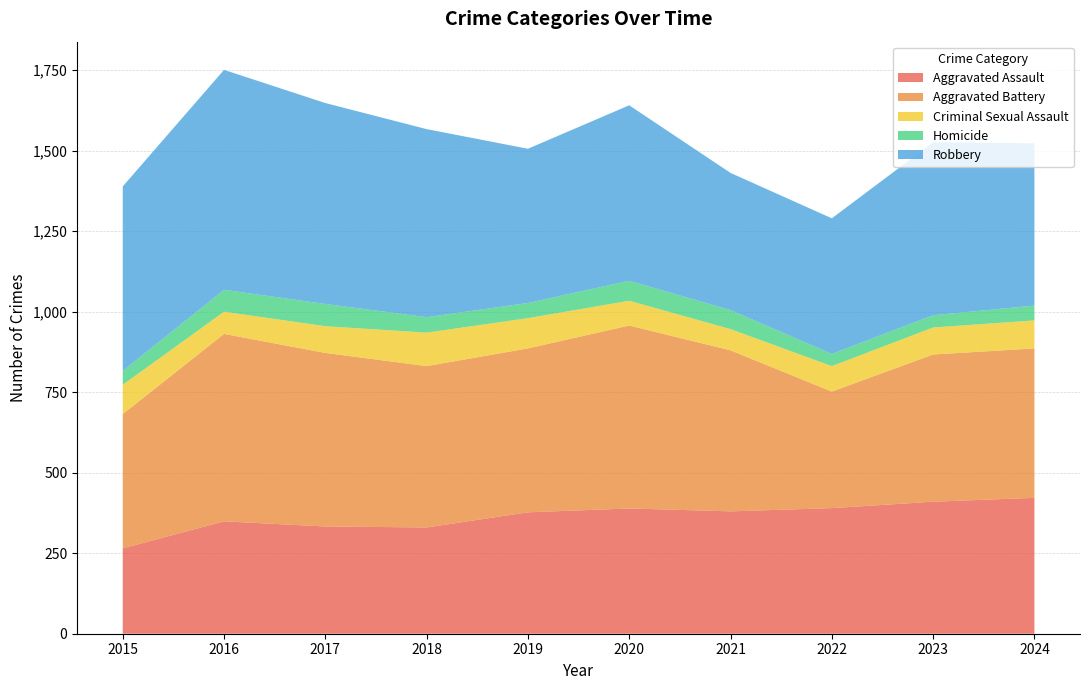

Reading right to left, extract all data points from this chart.

Aggravated Assault: 422	410	390	380	389	377	330	333	349	265
Aggravated Battery: 464	457	362	500	568	509	501	539	582	417
Criminal Sexual Assault: 87	84	79	66	77	94	104	83	69	91
Homicide: 46	38	38	59	62	47	48	69	68	43
Robbery: 504	537	421	426	545	479	584	624	683	573